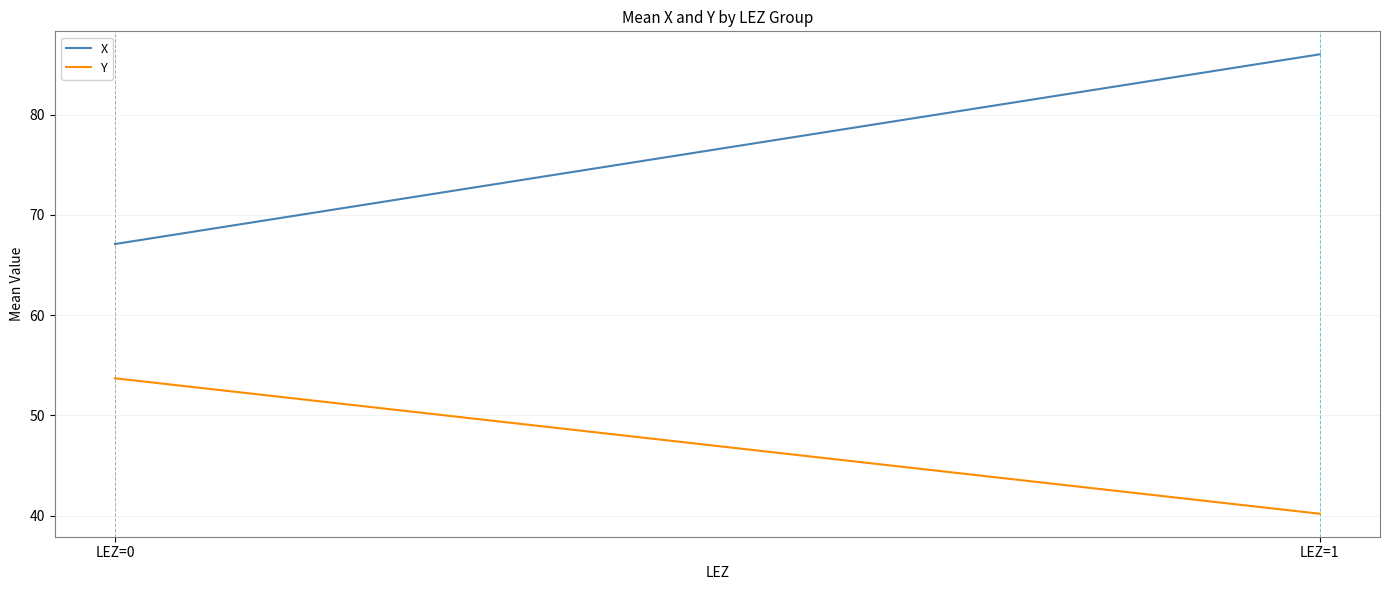

What is the difference between the maximum and minimum values in the Y series?

13.5